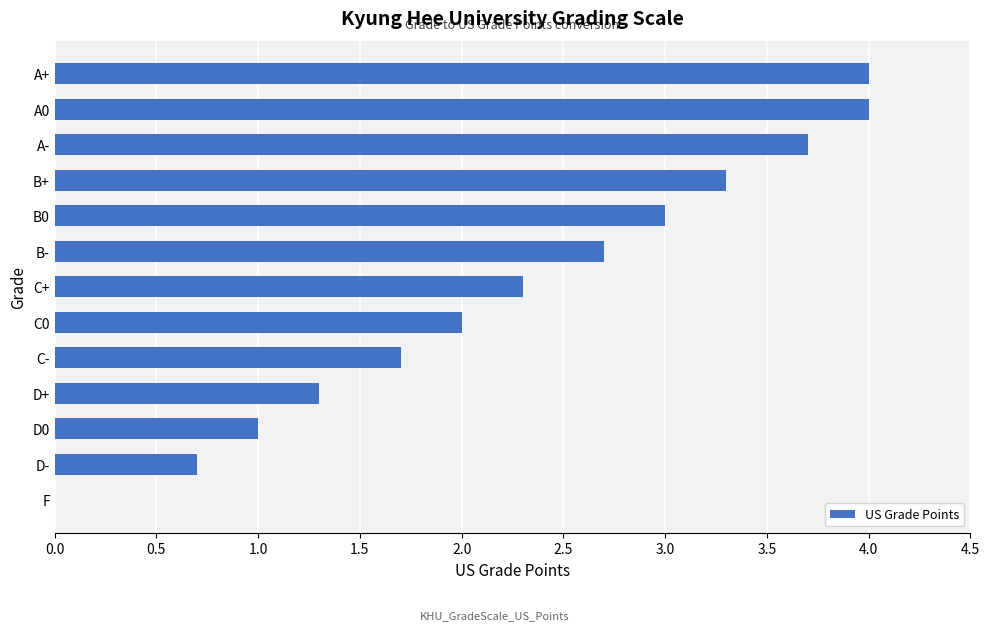

True or false: the data shows 1.8 at F.

False